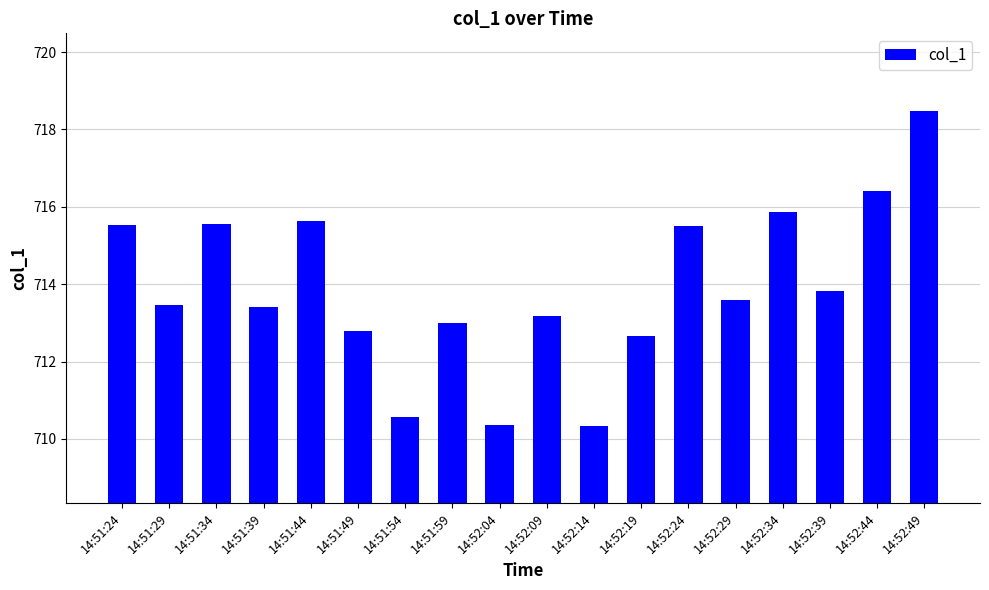

Approximately how many times larger is the value at 14:52:39 compared to 14:52:09?

1.0